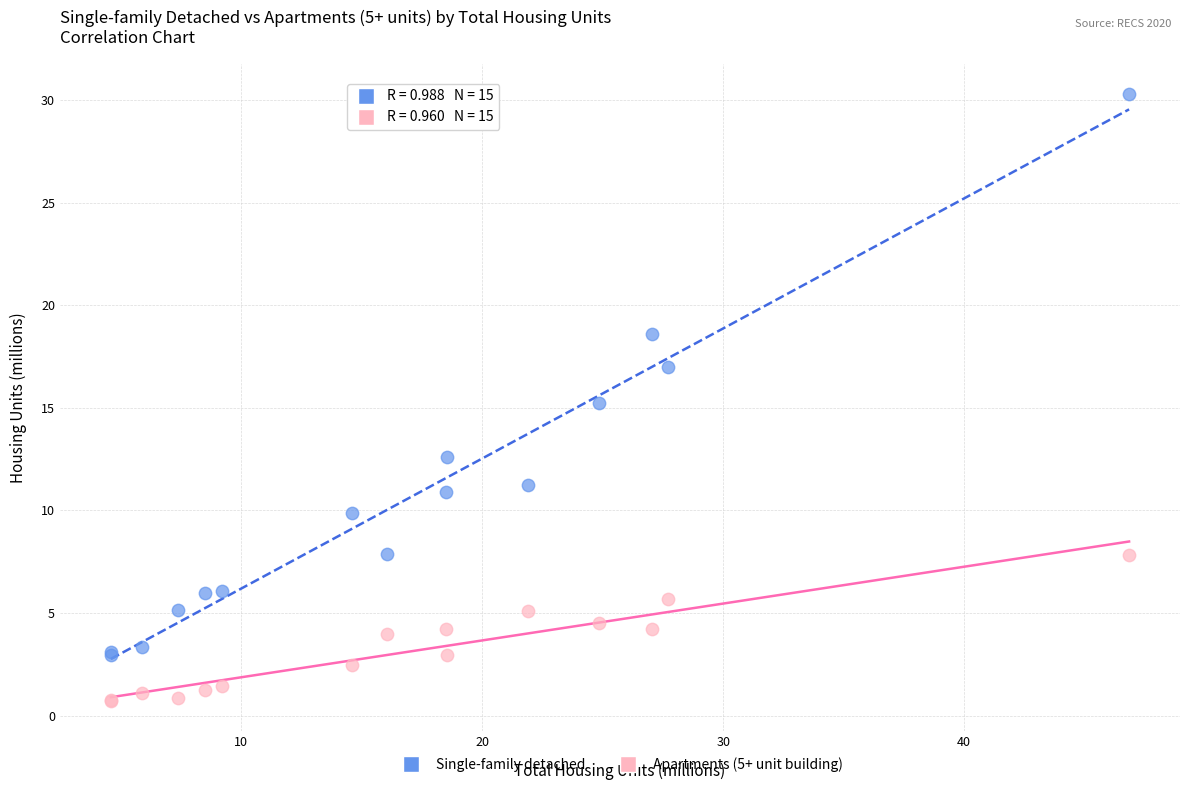

What is the X range (max minus min) for the scatter plot?

42.2